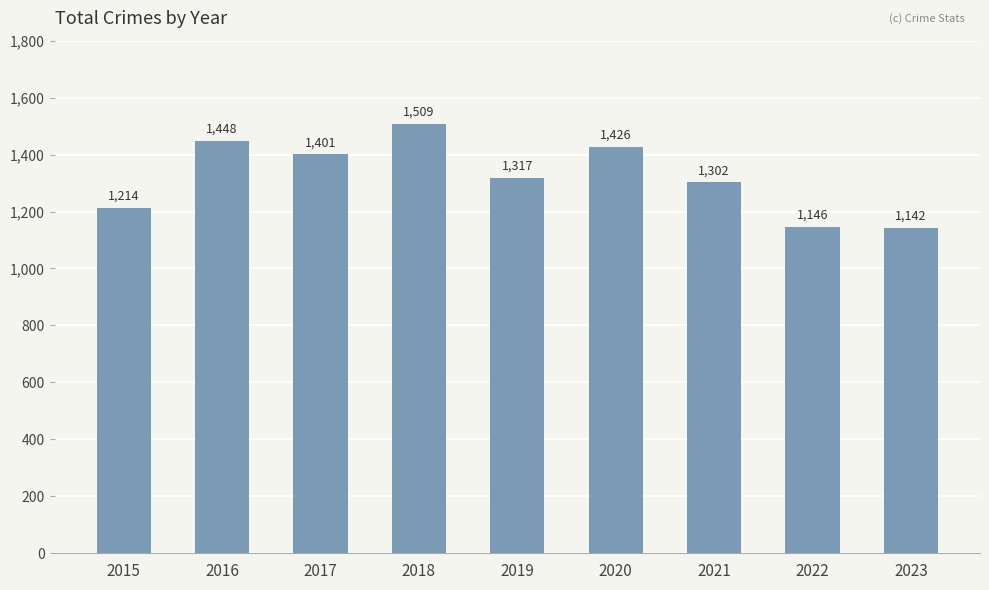

What is the smallest value displayed?

1142